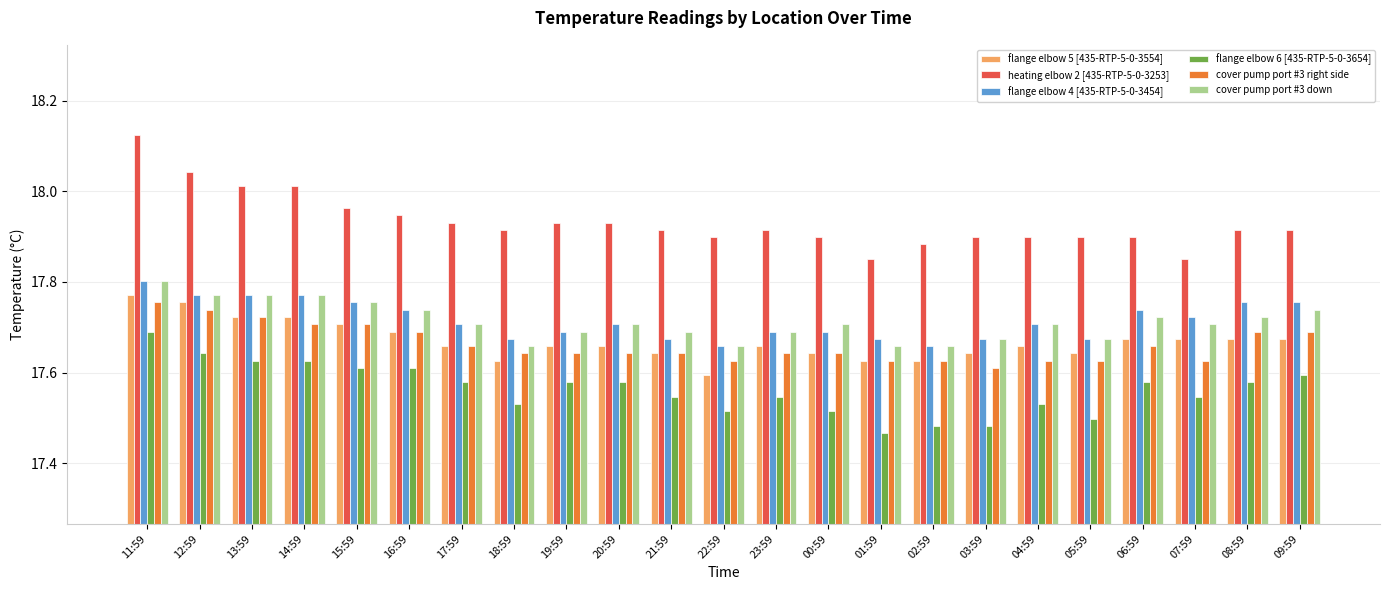

Which series has the widest spread of values?

heating elbow 2 [435-RTP-5-0-3253]